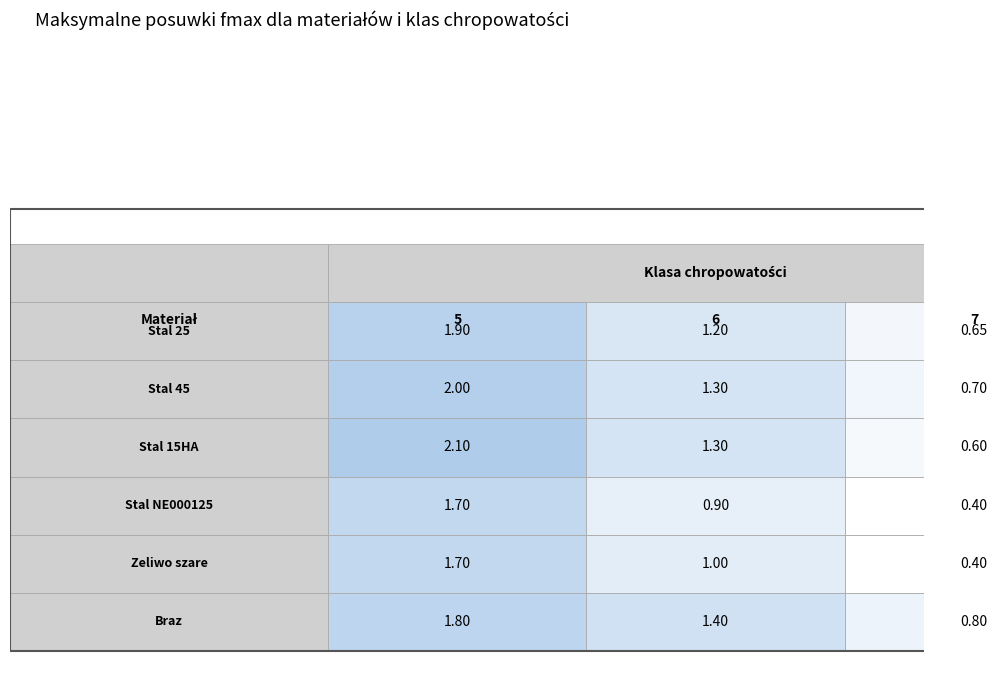

Reading left to right, what are all the values shown in this chart?

Stal 25: 0=1.9	1=1.2	2=0.7
Stal 45: 0=2.0	1=1.3	2=0.7
Stal 15HA: 0=2.1	1=1.3	2=0.6
Stal NE000125: 0=1.7	1=0.9	2=0.4
Zeliwo szare: 0=1.7	1=1.0	2=0.4
Braz: 0=1.8	1=1.4	2=0.8